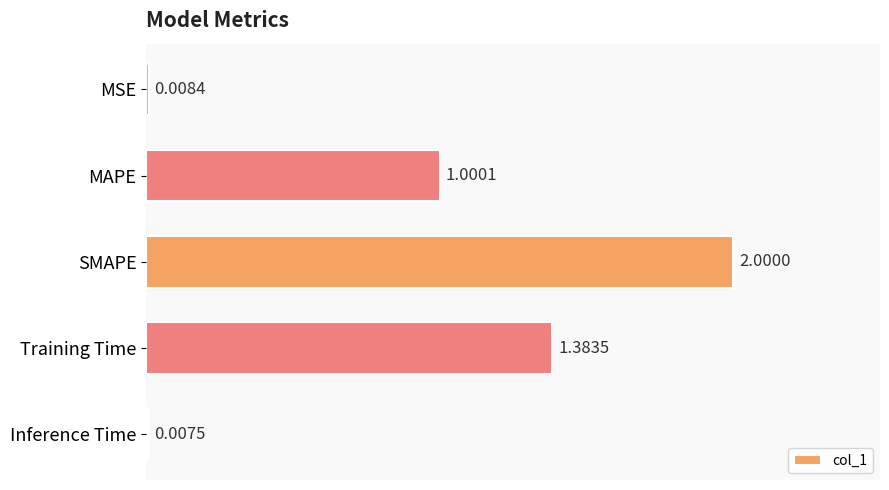

At which label is the value closest to 1?

MAPE